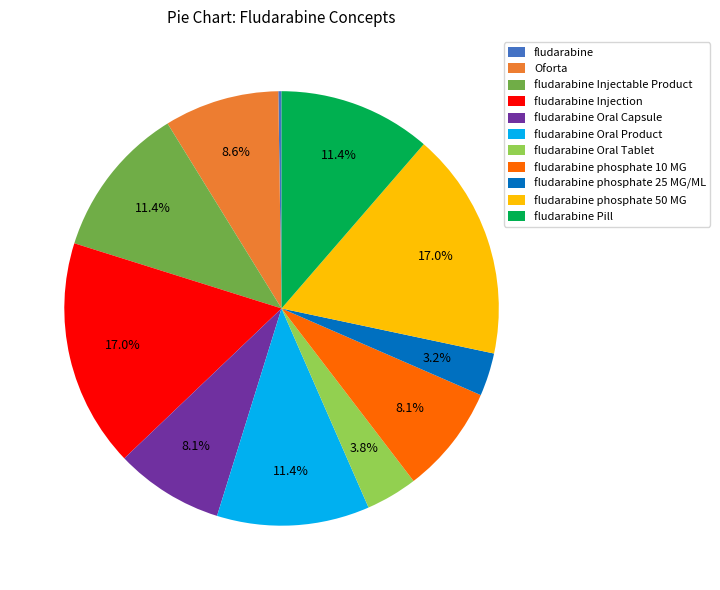

Is there a majority slice in this chart?

No